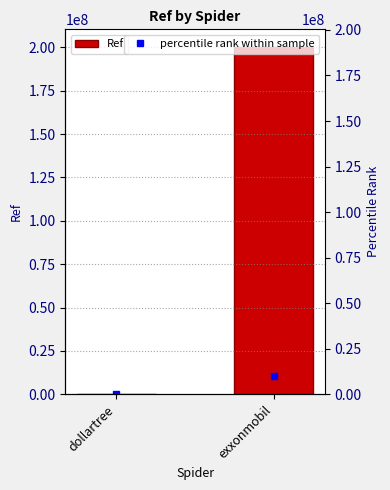

Which category has the highest value across all series?

exxonmobil